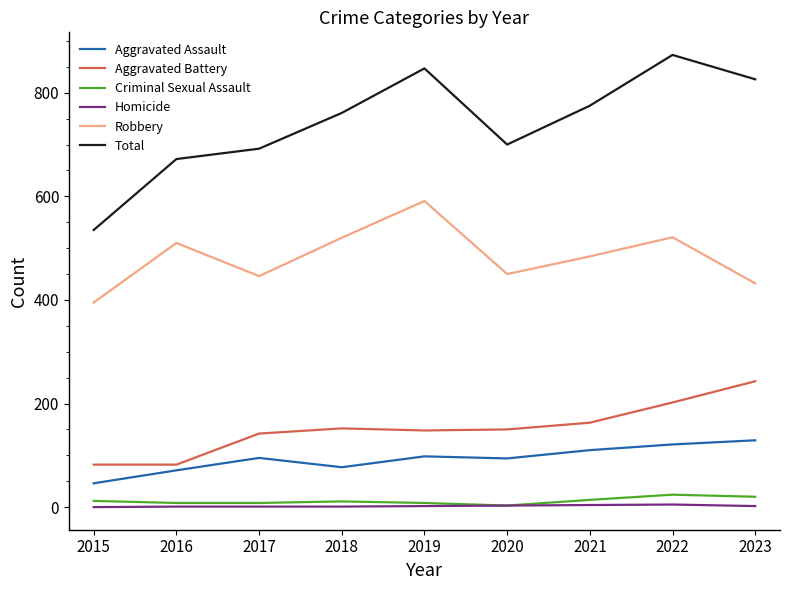

At how many categories does at least one series exceed 317?

9